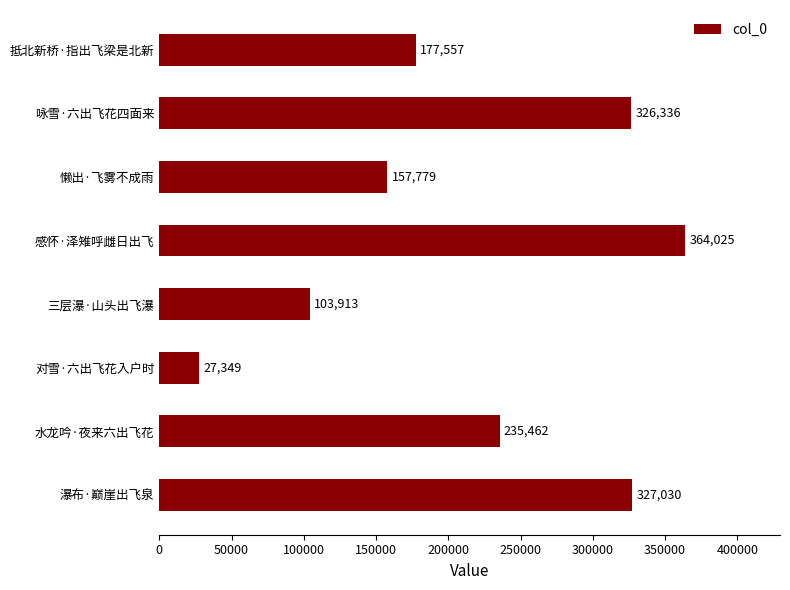

What is the smallest value displayed?

27349